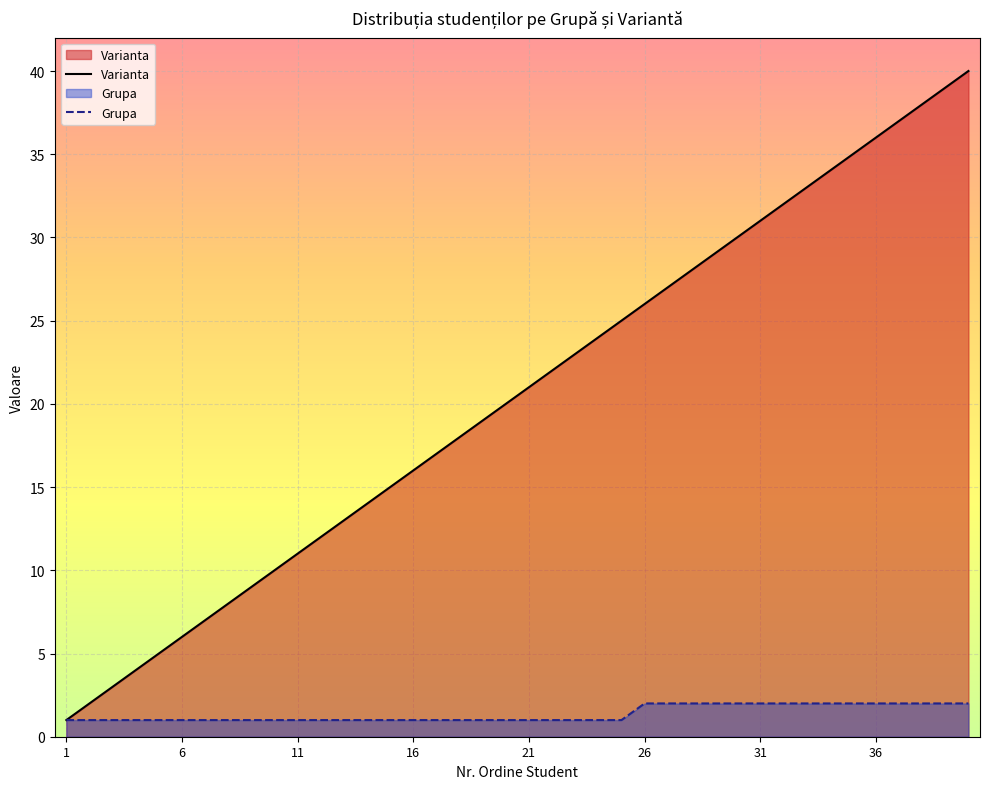

What is the difference between the highest and lowest values at 10?

9